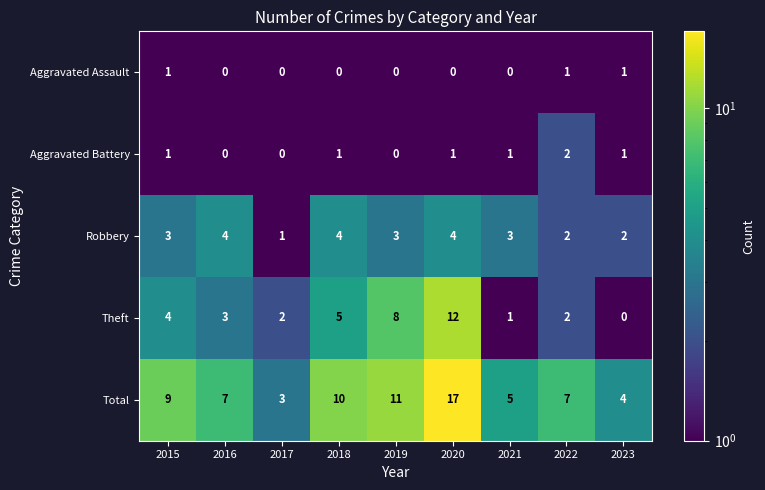

What is the sum of all Total values?

73